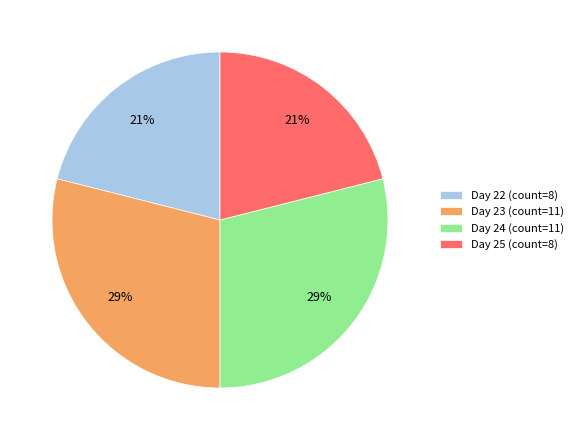

Between Day 22 (count=8) and Day 23 (count=11), which is larger?

Day 23 (count=11)